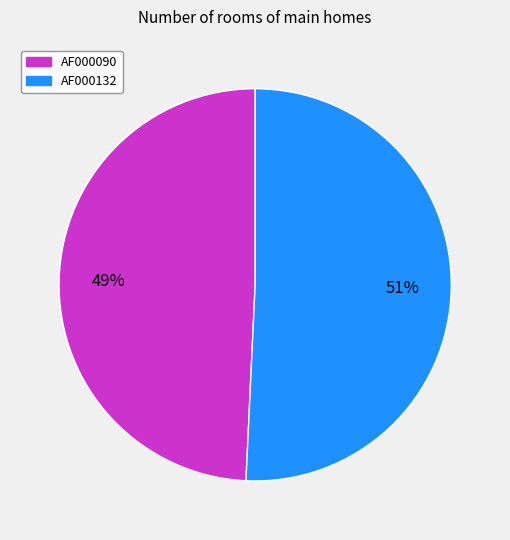

To the nearest percent, what portion does AF000132 represent?

51%